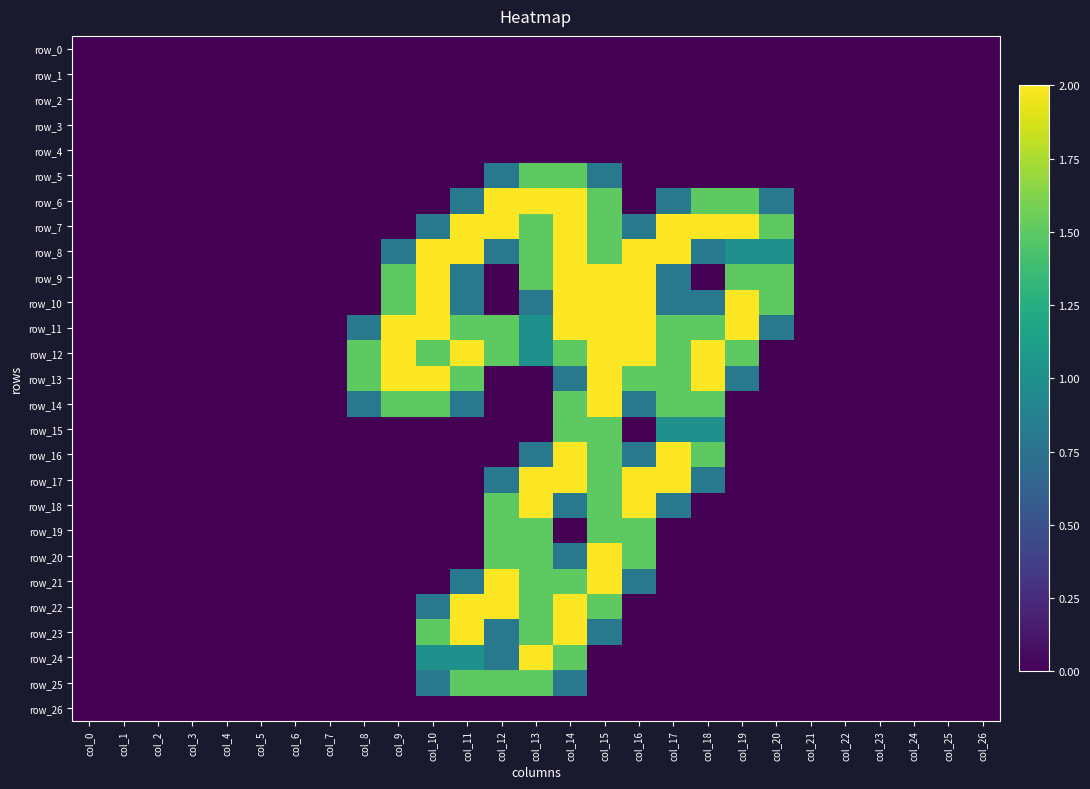

How many series are shown in this chart?

27